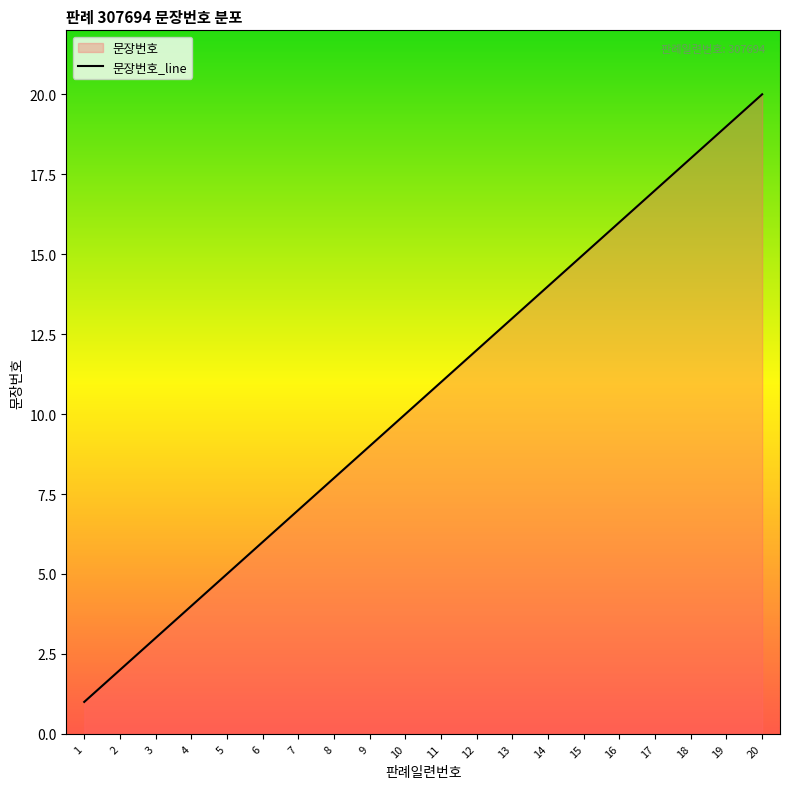

Rank the categories by value from highest to lowest.

20, 19, 18, 17, 16, 15, 14, 13, 12, 11, 10, 9, 8, 7, 6, 5, 4, 3, 2, 1